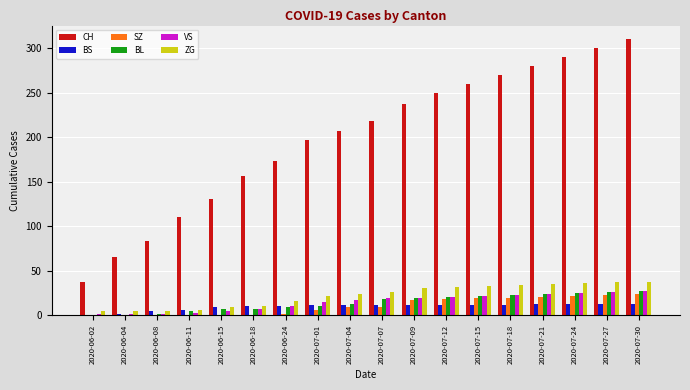

Read the VS value at 2020-07-21.

24